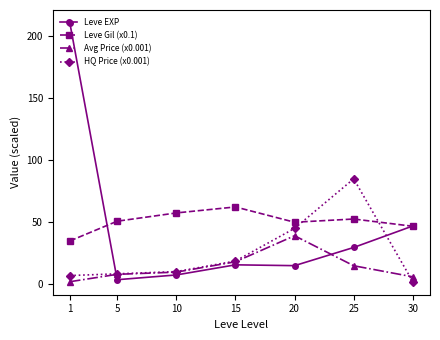

At which category does Leve Gil (x0.1) reach its first local valley?

20